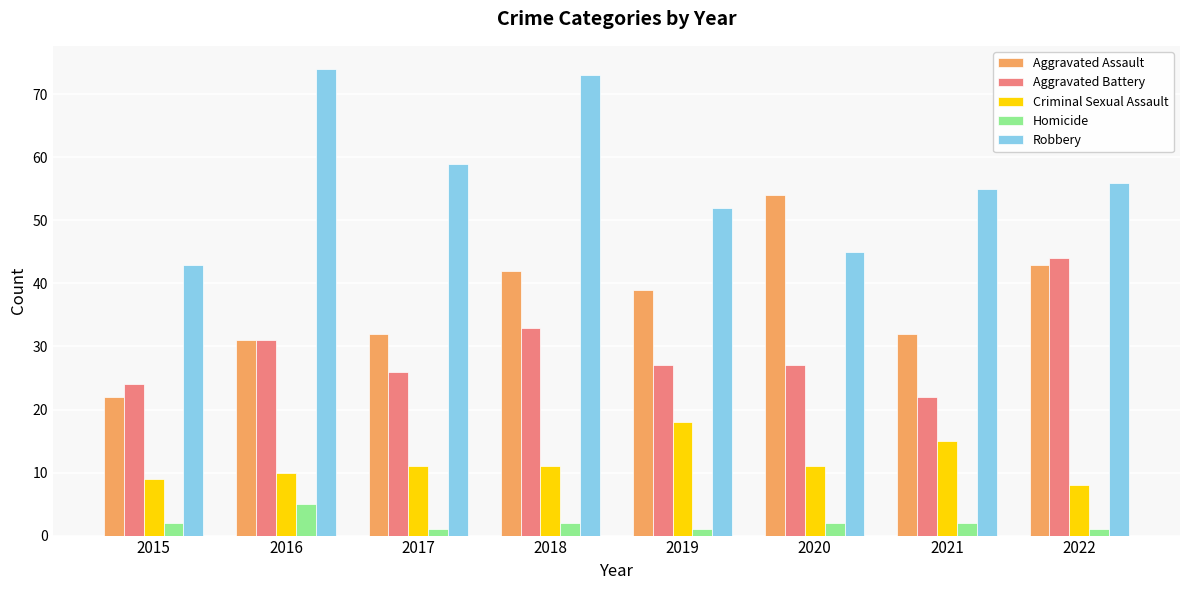

Is it true that Robbery equals 55 at 2021?

True